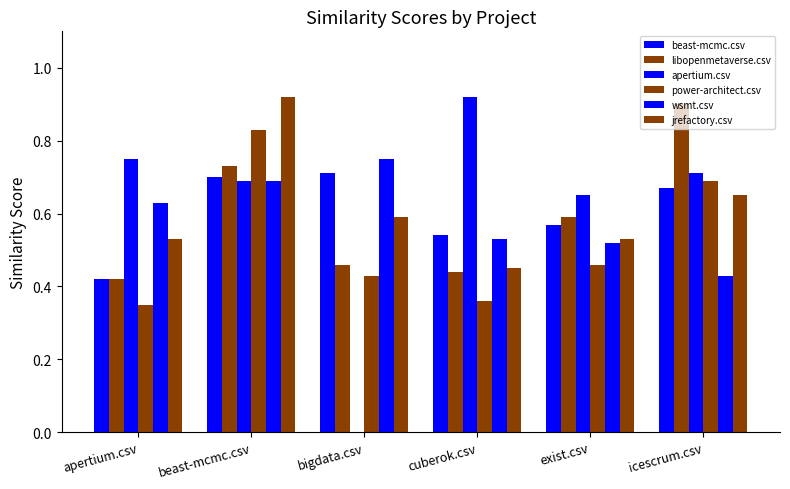

Are the bars horizontal?

No